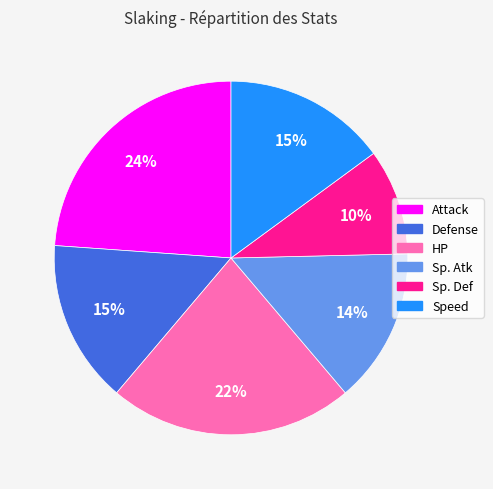

Approximately how many times larger is the value at Defense compared to Speed?

1.0